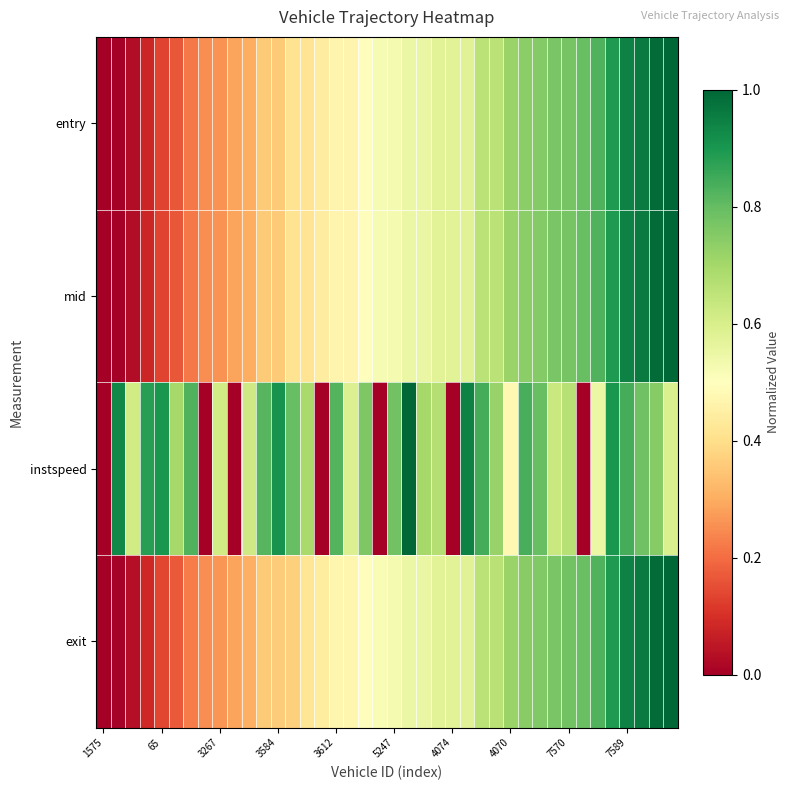

At which category is the sum across all series the highest?

38